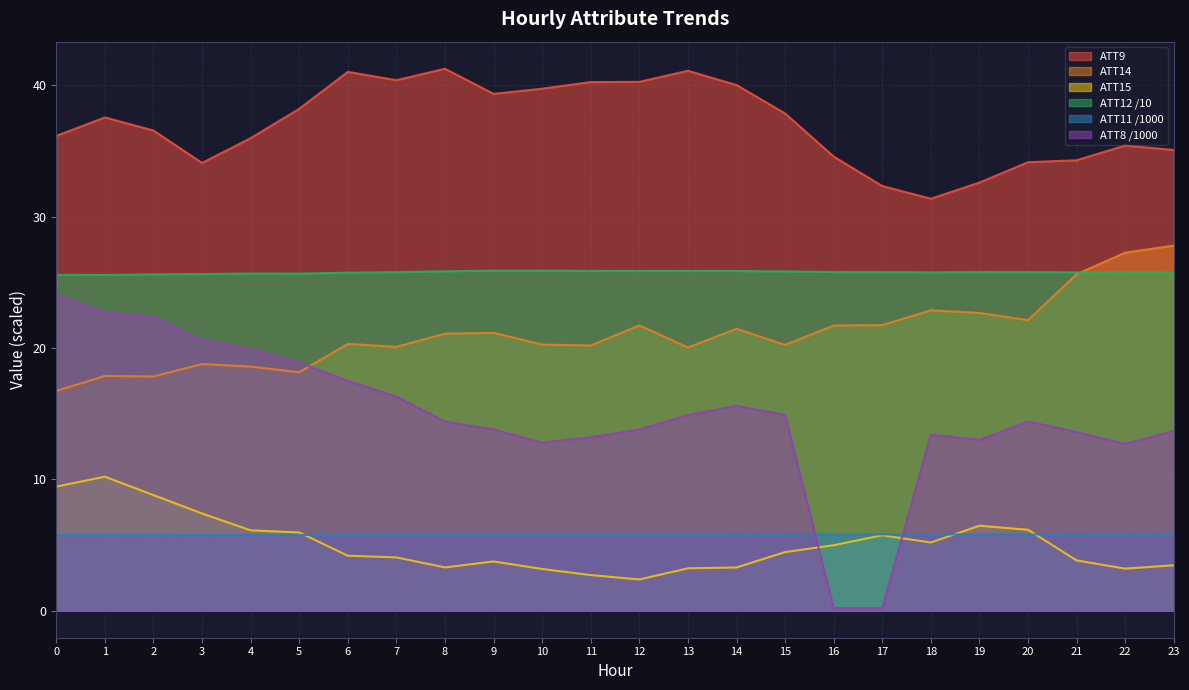

At which category does ATT11 reach its first local valley?

5